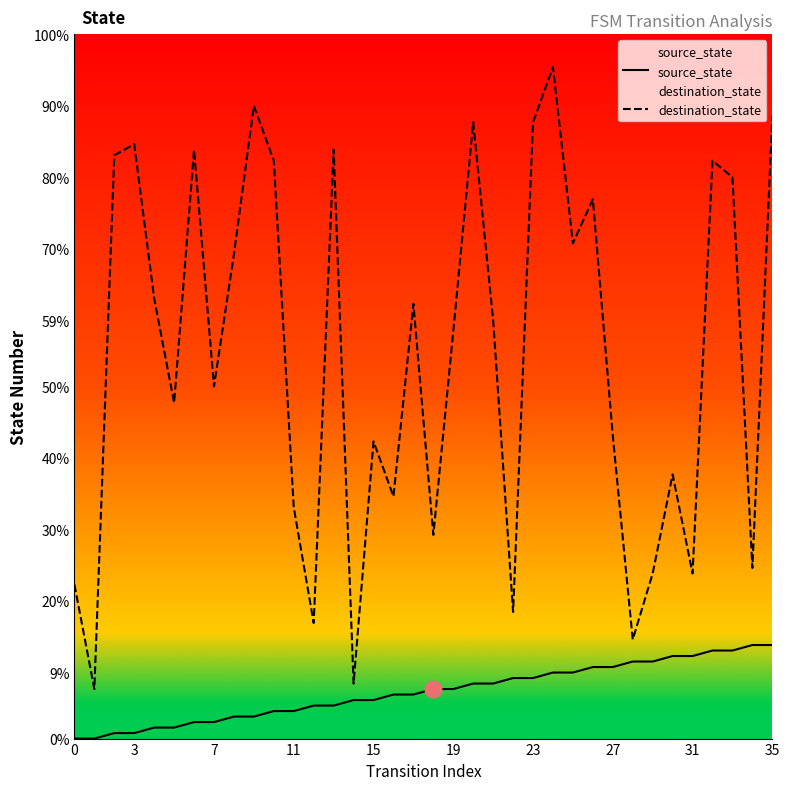

List the series in order of their peak value, lowest first.

source_state, destination_state